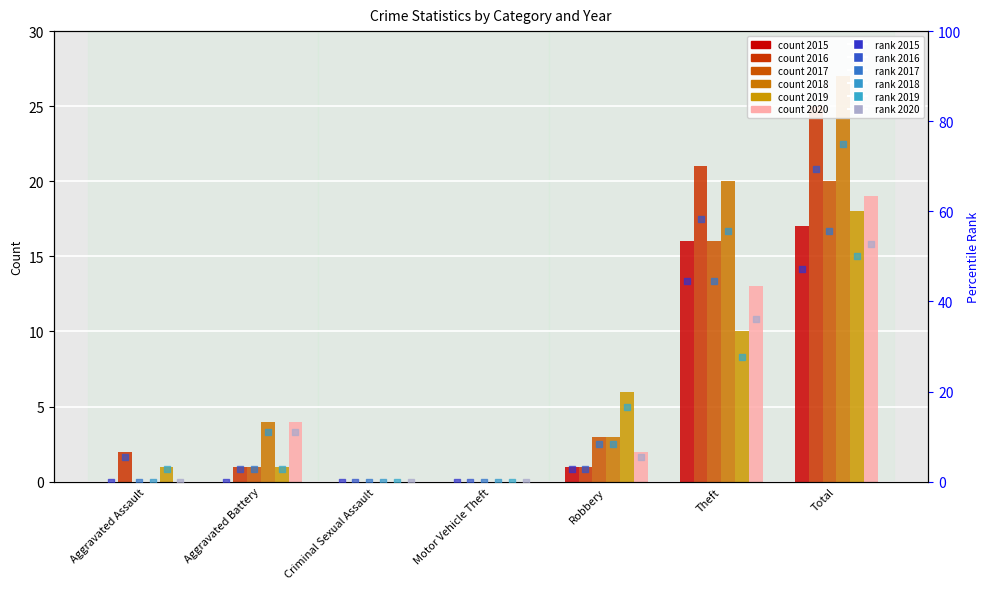

Which series reaches the maximum Y coordinate?

2018_pct